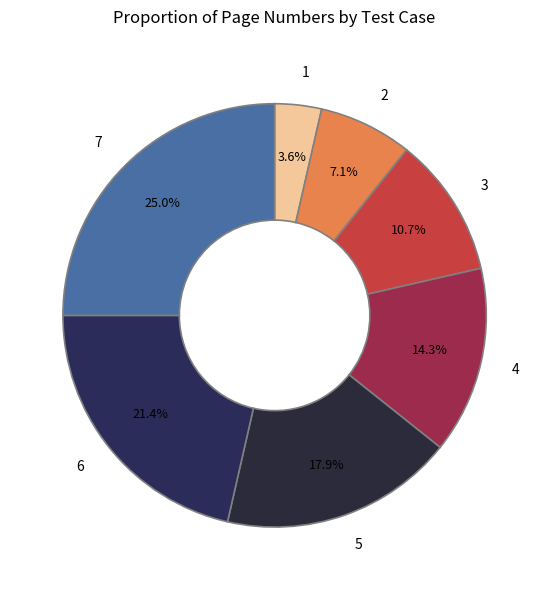

To the nearest percent, what is the average slice percentage?

14%